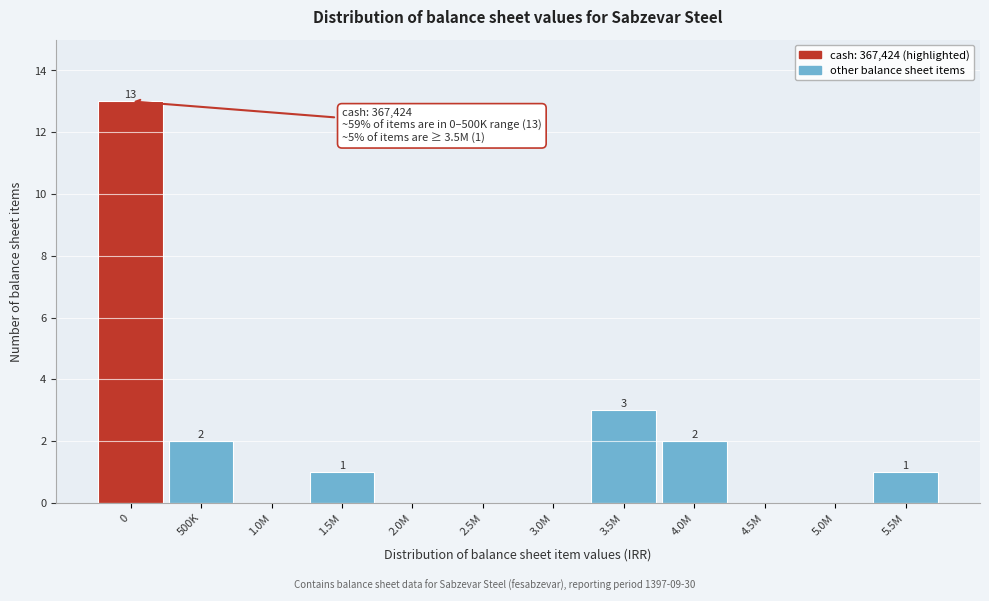

Reading left to right, what are all the values shown in this chart?

0=13	500K=2	1.0M=0	1.5M=1	2.0M=0	2.5M=0	3.0M=0	3.5M=3	4.0M=2	4.5M=0	5.0M=0	5.5M=1